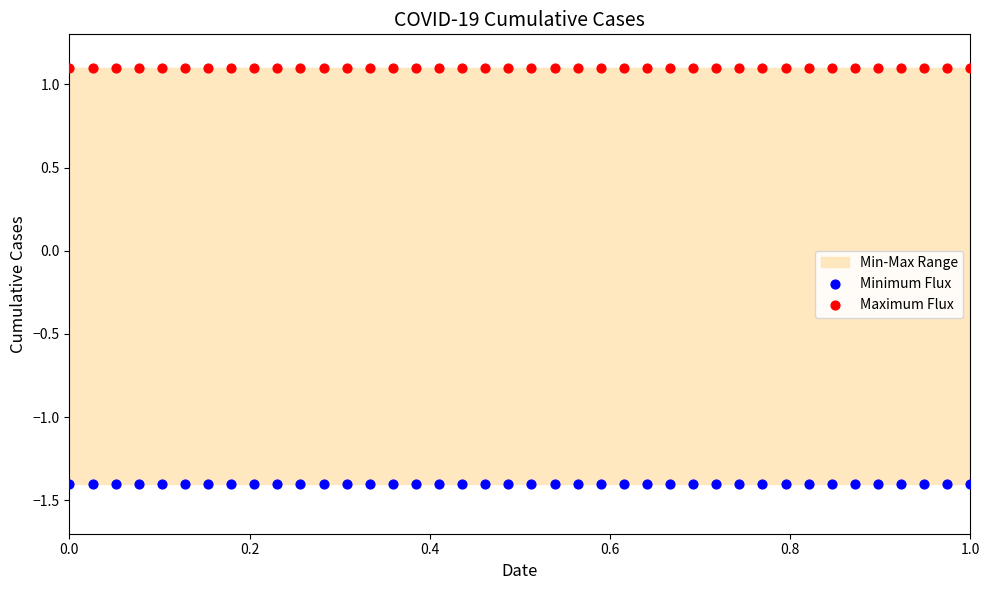

Which series reaches the minimum Y coordinate?

Minimum Flux